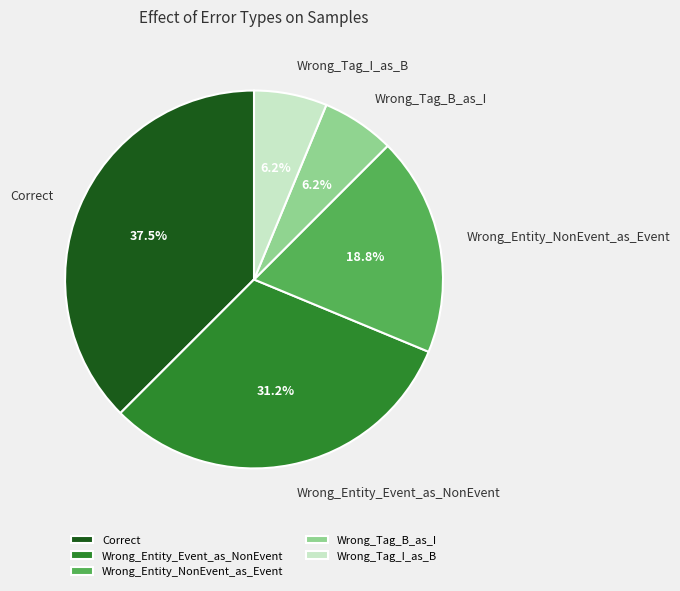

What is the ratio of the value at Wrong_Tag_B_as_I to the value at Correct?

0.2